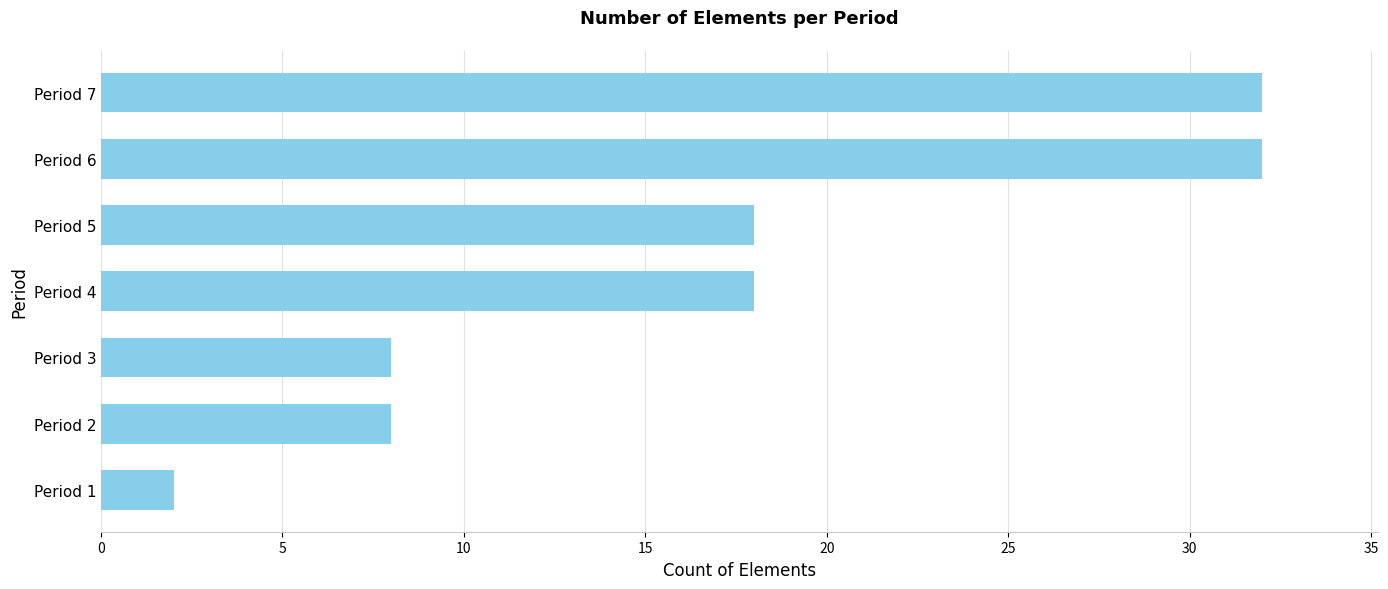

Does the chart contain stacked bars?

No